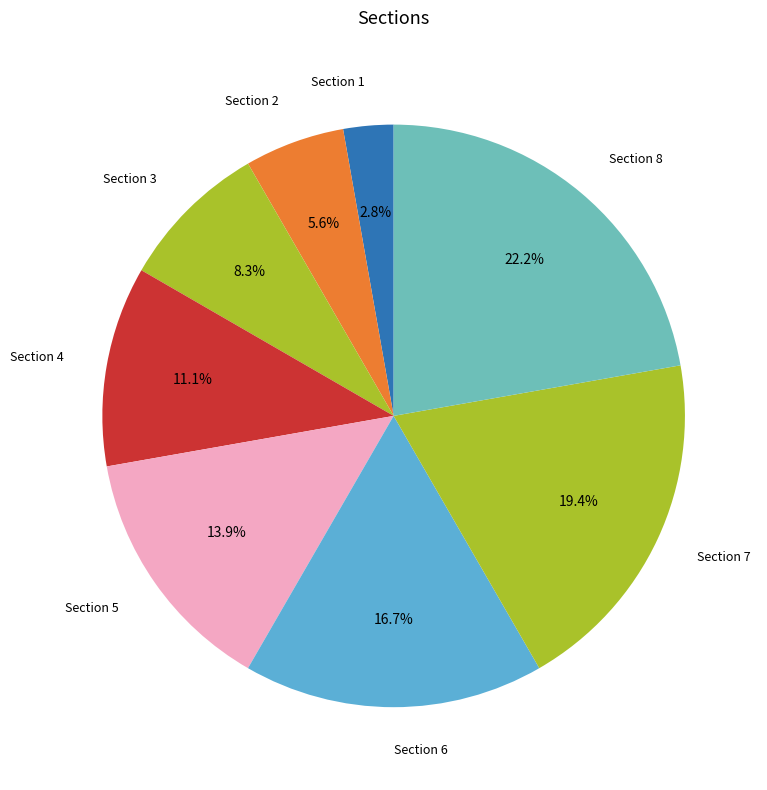

Which slice is the largest?

Section 8